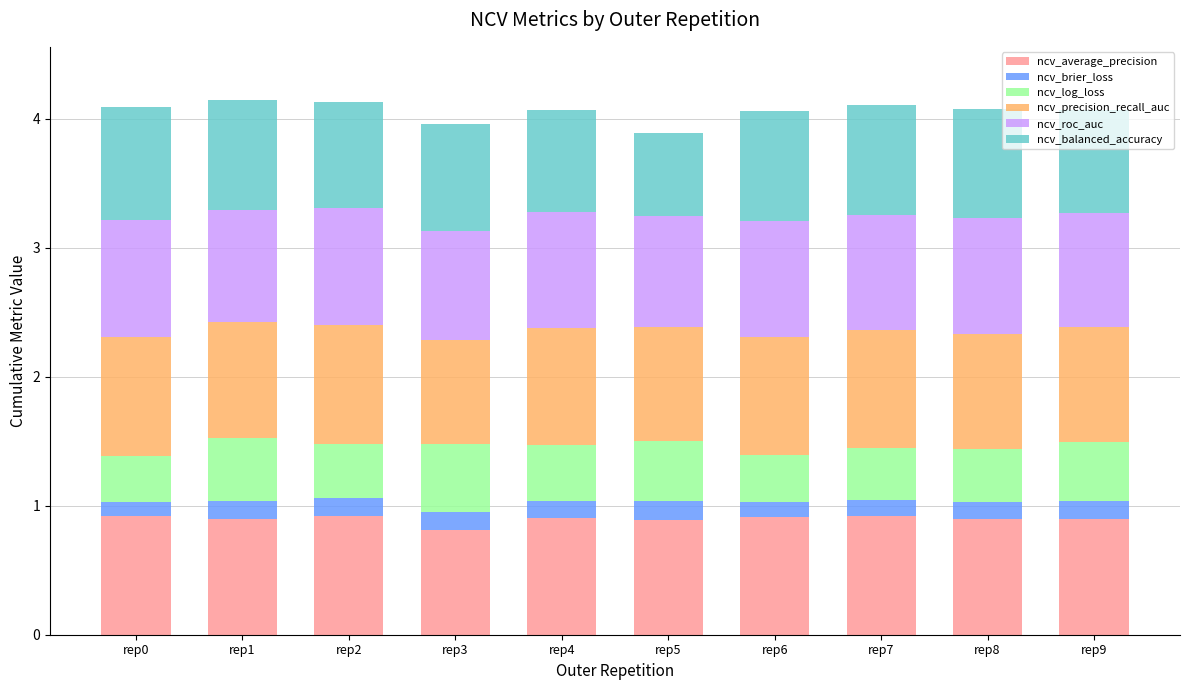

What is the total value across all series at rep5?

3.9